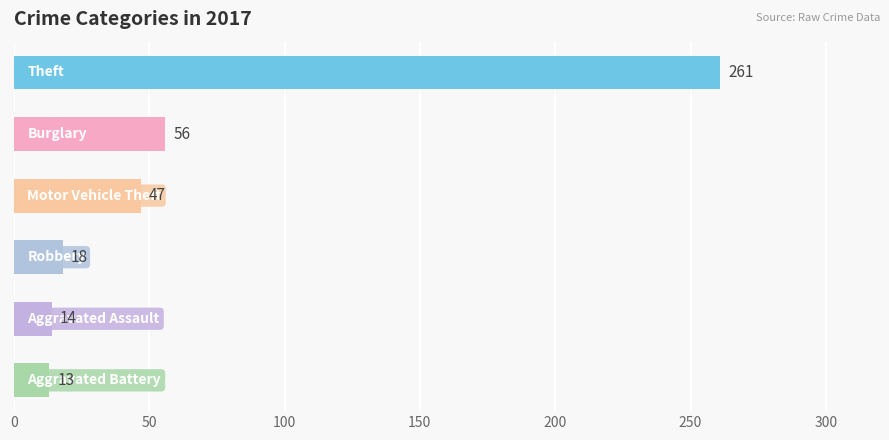

Does the chart contain any negative values?

No